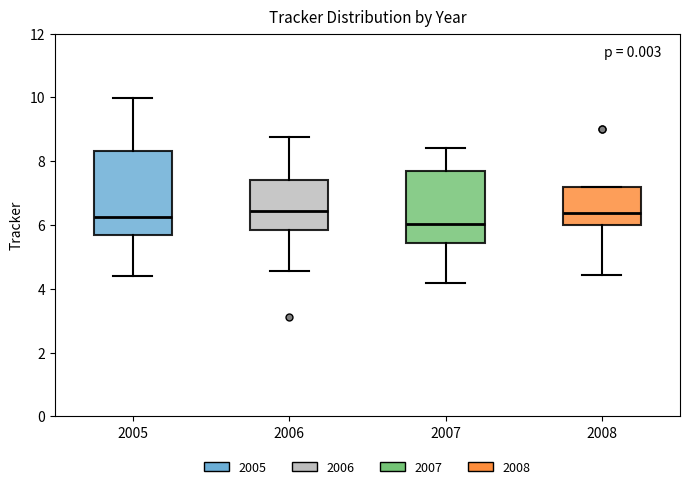

Reading left to right, read every box against the y-axis: the position of its median line, the range the box covers, and the ends of its whiskers. The values are not printed on the chart, so give them approximately, as read against the axis.

2005: median 6.2, box 5.6 to 8.4, whiskers 4.4 to 10.0
2006: median 6.4, box 5.8 to 7.4, whiskers 4.6 to 8.8
2007: median 6.0, box 5.4 to 7.6, whiskers 4.2 to 8.4
2008: median 6.4, box 6.0 to 7.2, whiskers 4.4 to 7.2